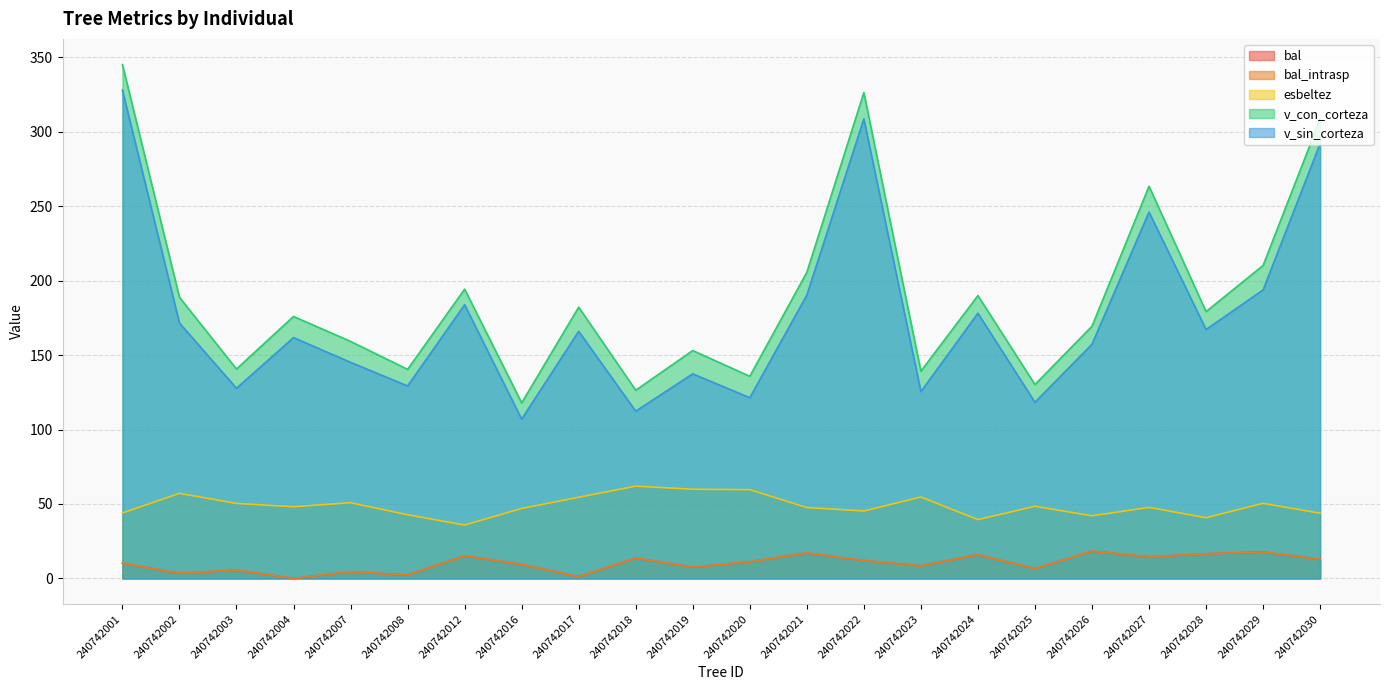

List the series in order of their peak value, highest first.

v_con_corteza, v_sin_corteza, esbeltez, bal, bal_intrasp